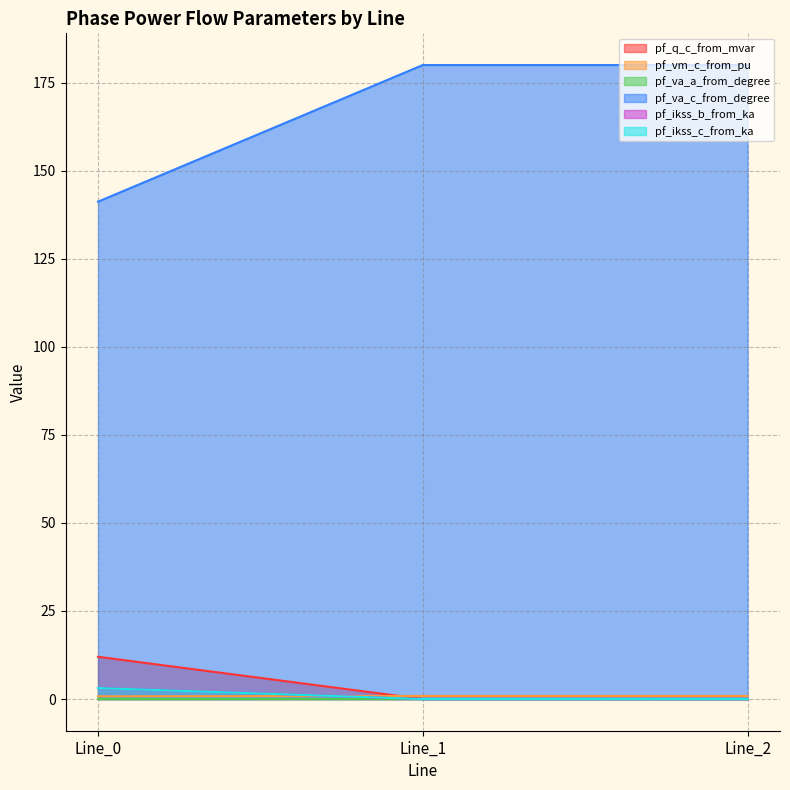

Where is pf_q_c_from_mvar nearest to the value 5?

Line_1